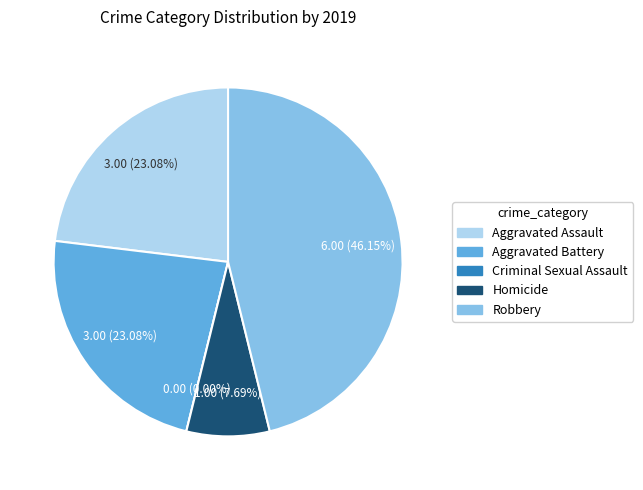

Is there a majority slice in this chart?

No